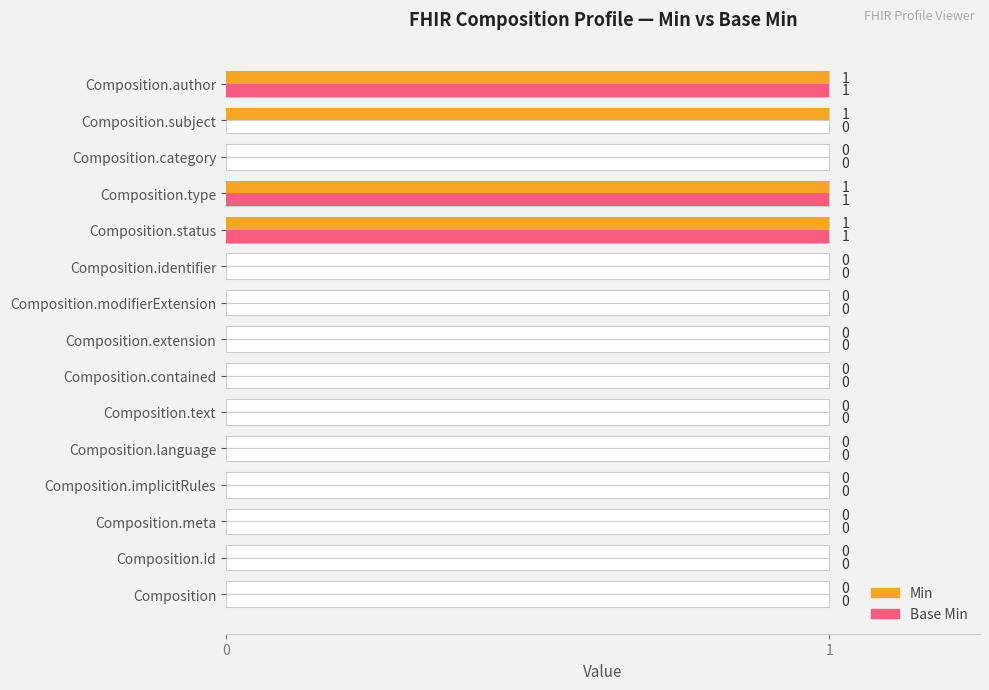

Rank the series at Composition.modifierExtension from lowest to highest value.

Min, Base Min